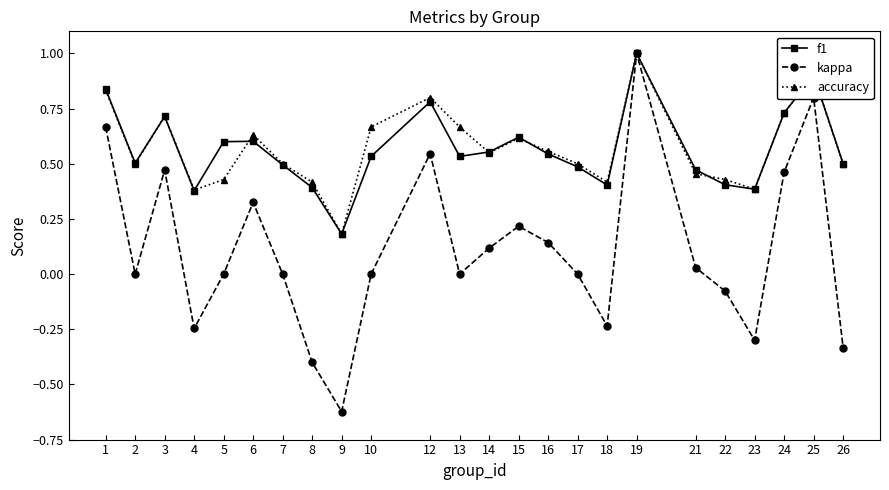

What are all the series names shown in the legend?

f1, kappa, accuracy